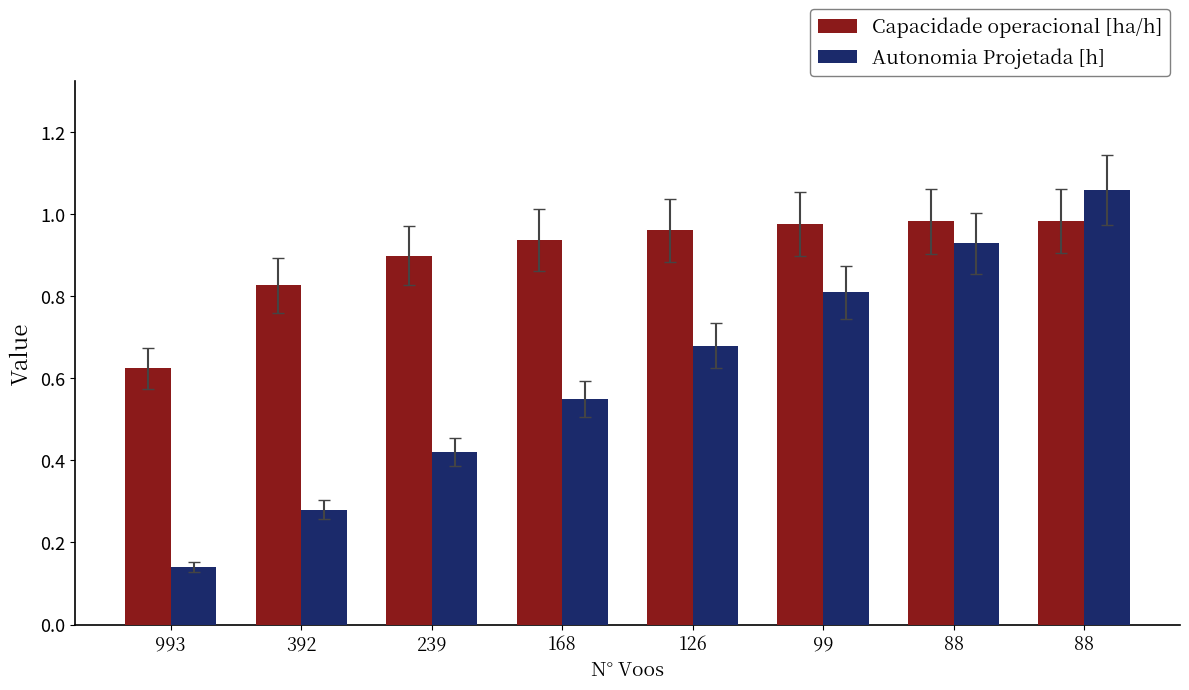

Which series changed the most between 993 and 88?

Autonomia Projetada [h]